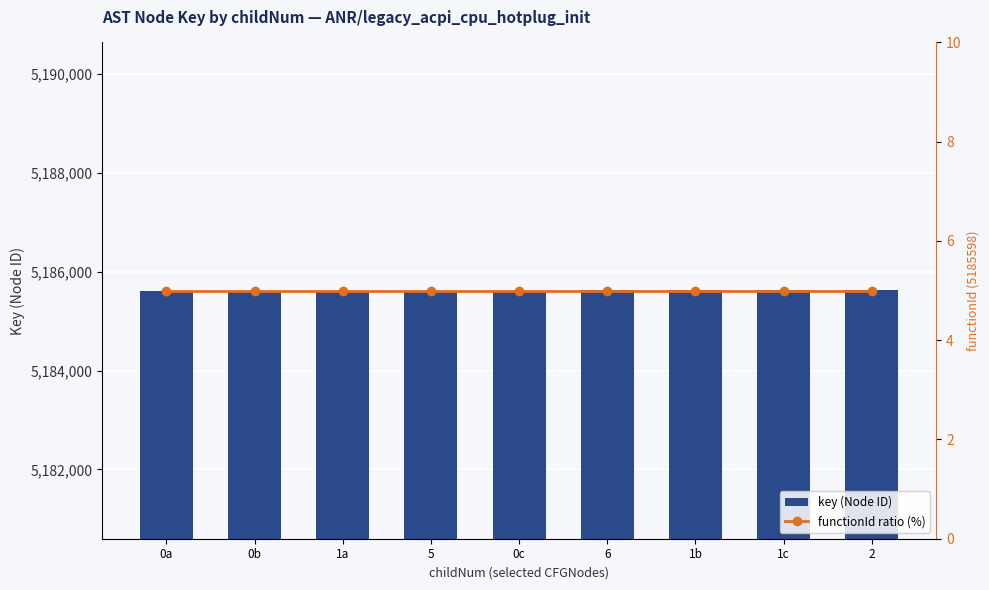

List the series in order of their overall mean, lowest first.

functionId ratio (%), key (Node ID)